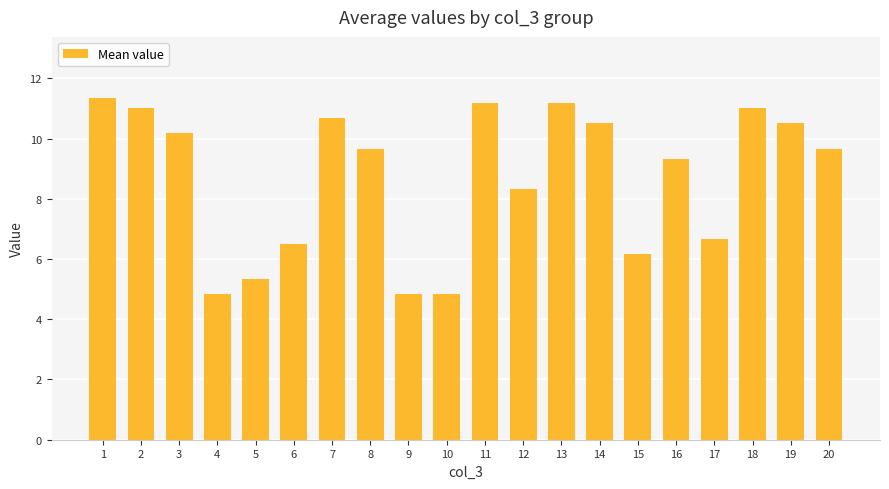

Reading left to right, list all the values displayed in this chart.

1=11.3	2=11.0	3=10.2	4=4.8	5=5.3	6=6.5	7=10.7	8=9.7	9=4.8	10=4.8	11=11.2	12=8.3	13=11.2	14=10.5	15=6.2	16=9.3	17=6.7	18=11.0	19=10.5	20=9.7